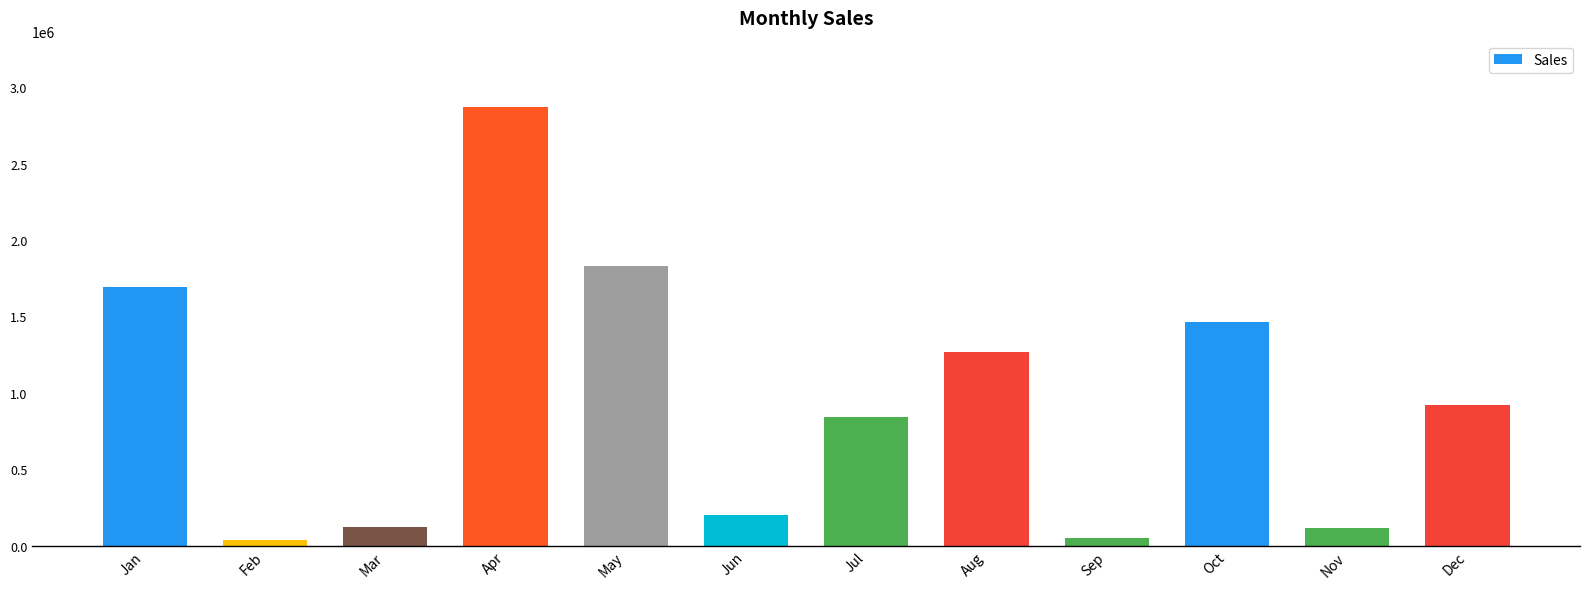

At which category does the chart reach its peak across all series?

Apr